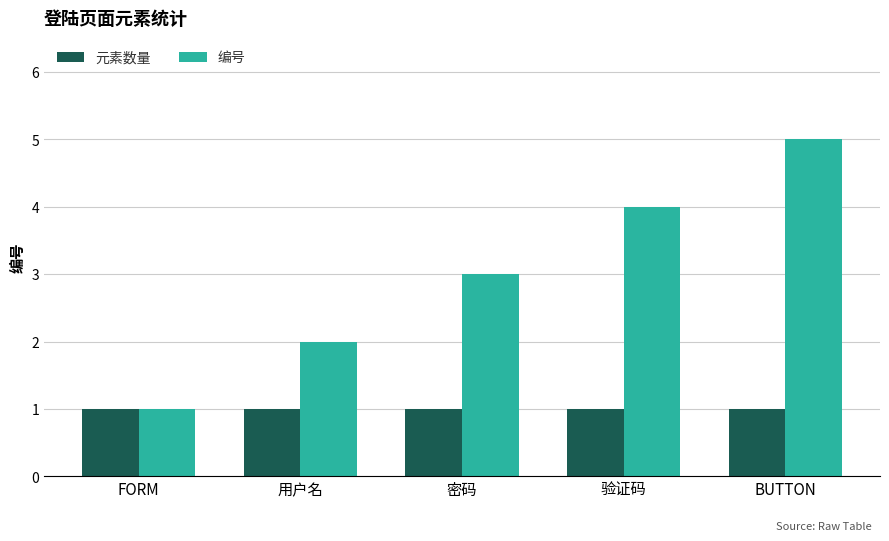

At which category is the sum across all series the highest?

BUTTON